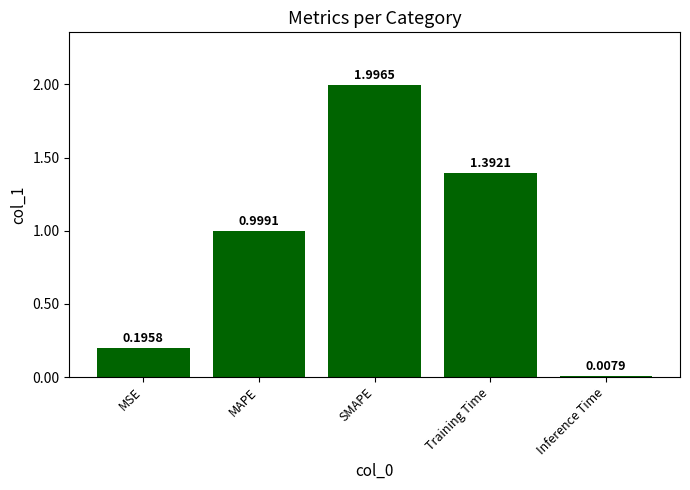

What is the difference between the maximum and second lowest values?

1.8